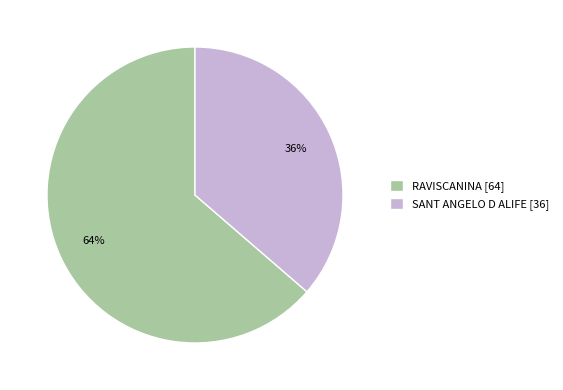

Is there a majority slice in this chart?

Yes